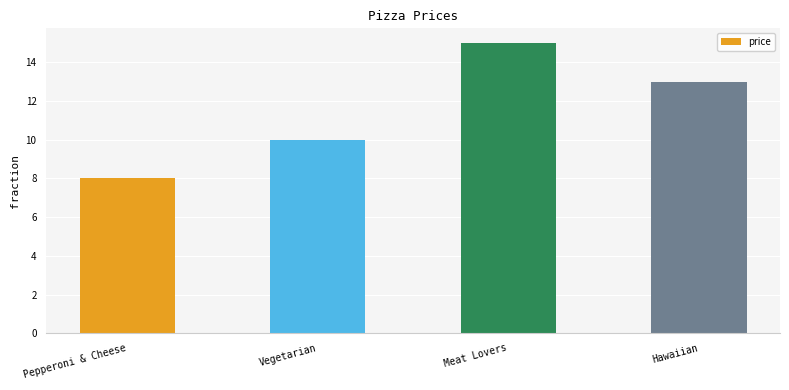

Read the value at Meat Lovers.

15.0